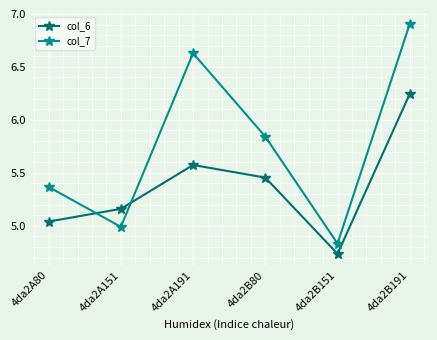

What is the label of the 4th point from the right?

4da2A191